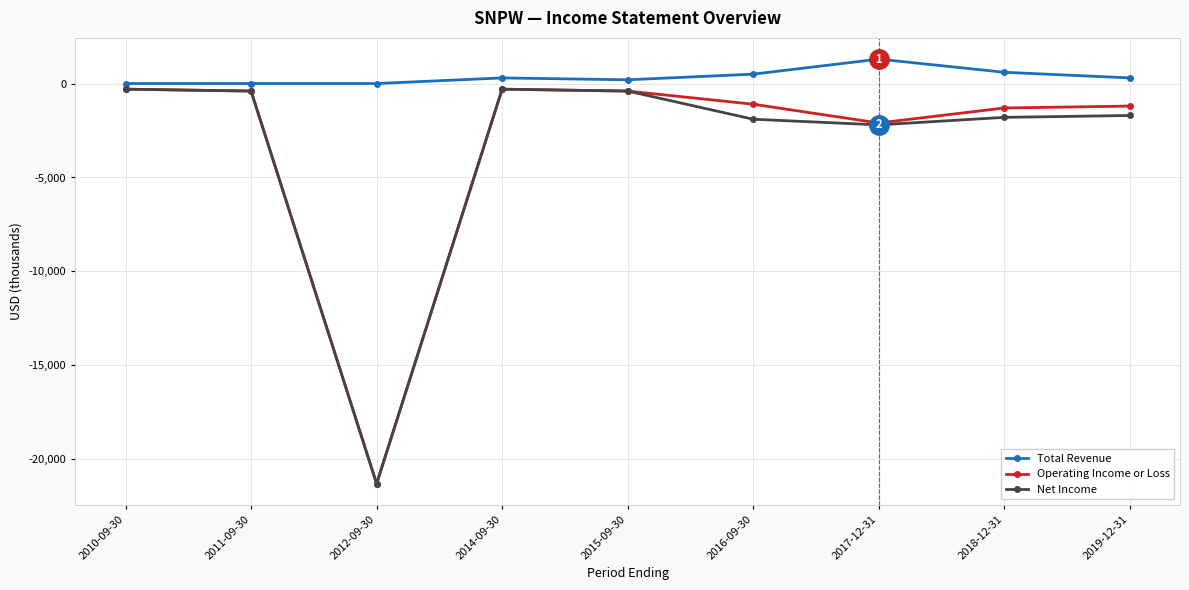

Between 2015-09-30 and 2019-12-31, which series saw the biggest shift?

Net Income